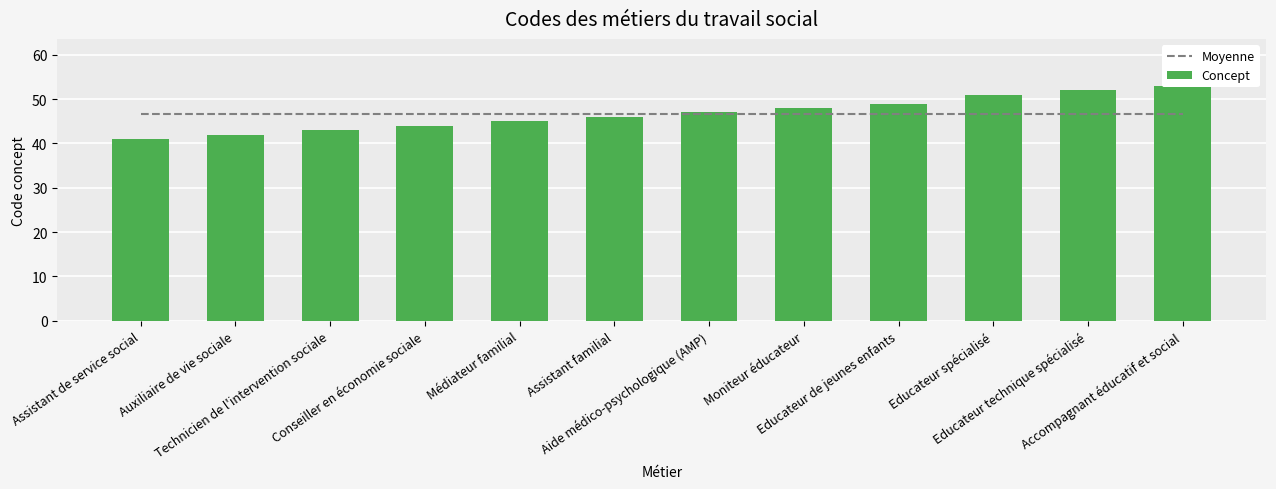

The Concept series shows 48.0 at Moniteur éducateur. True or false?

True